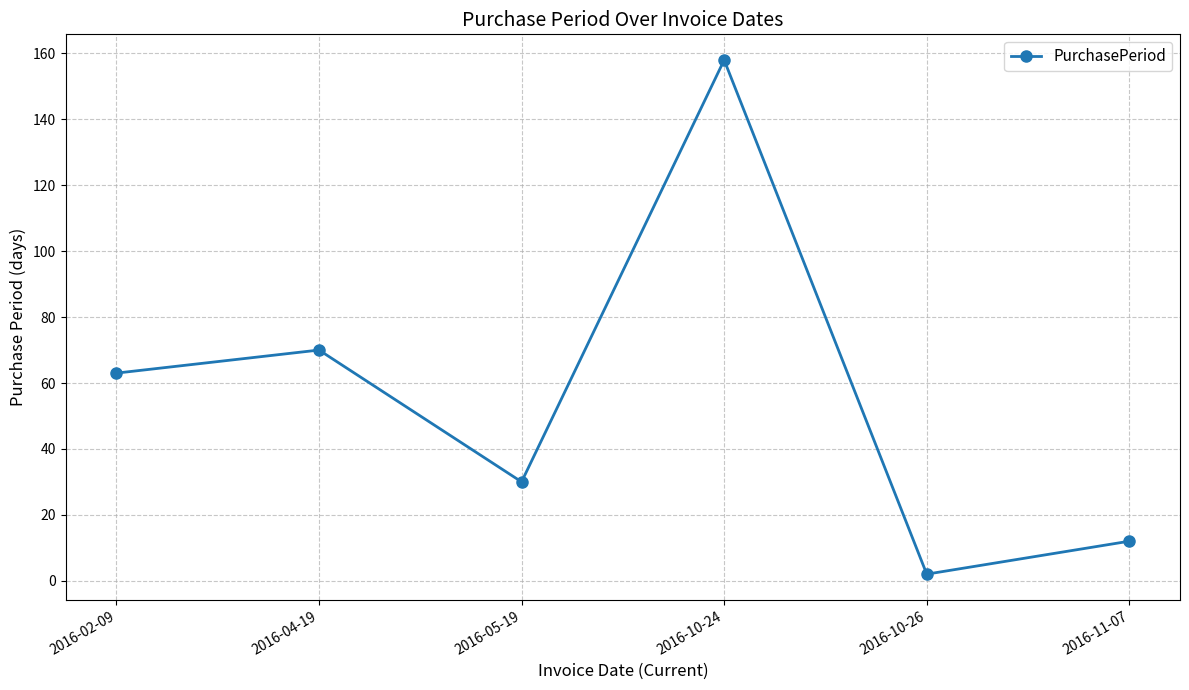

List the labels in order of value, smallest first.

2016-10-26, 2016-11-07, 2016-05-19, 2016-02-09, 2016-04-19, 2016-10-24